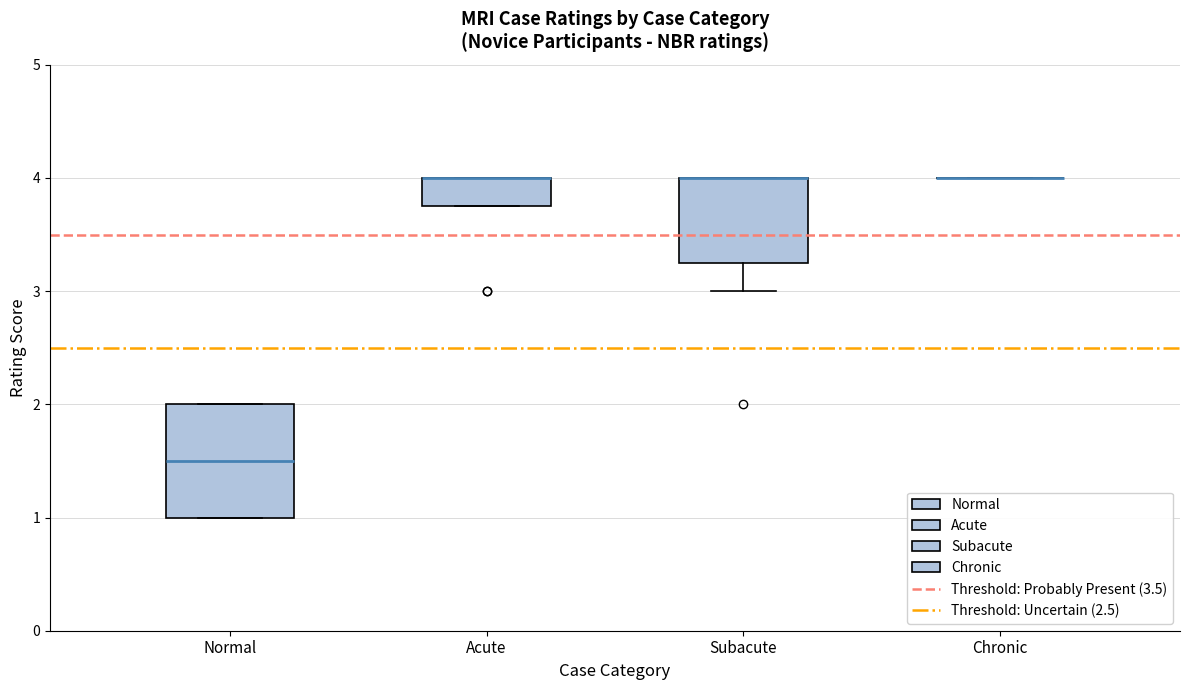

Comparing the boxes themselves (not the whiskers), which one is the tallest?

Normal